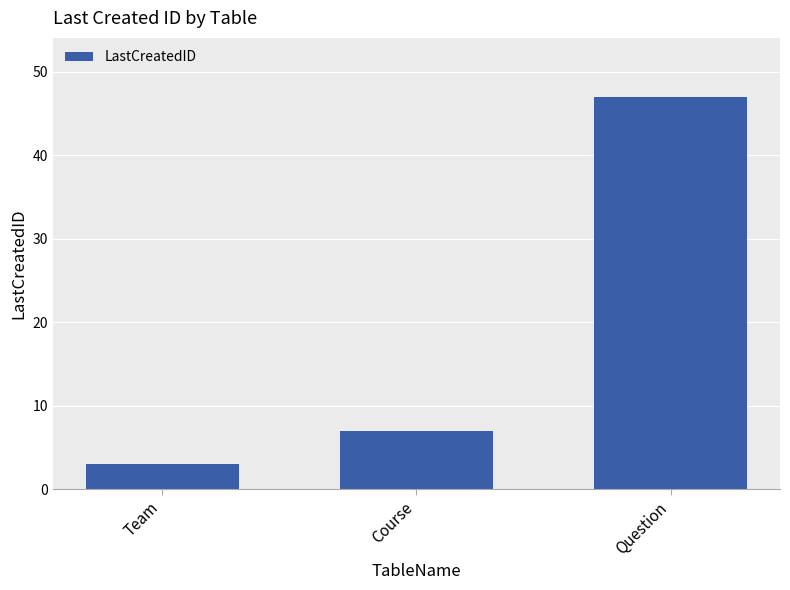

What is the ratio of the value at Question to the value at Course?

6.7